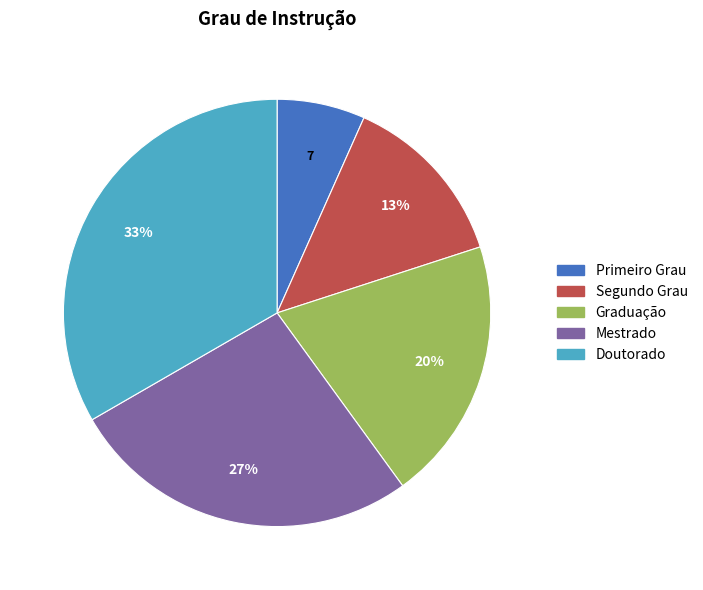

What percentage is the Mestrado slice, to the nearest percent?

27%